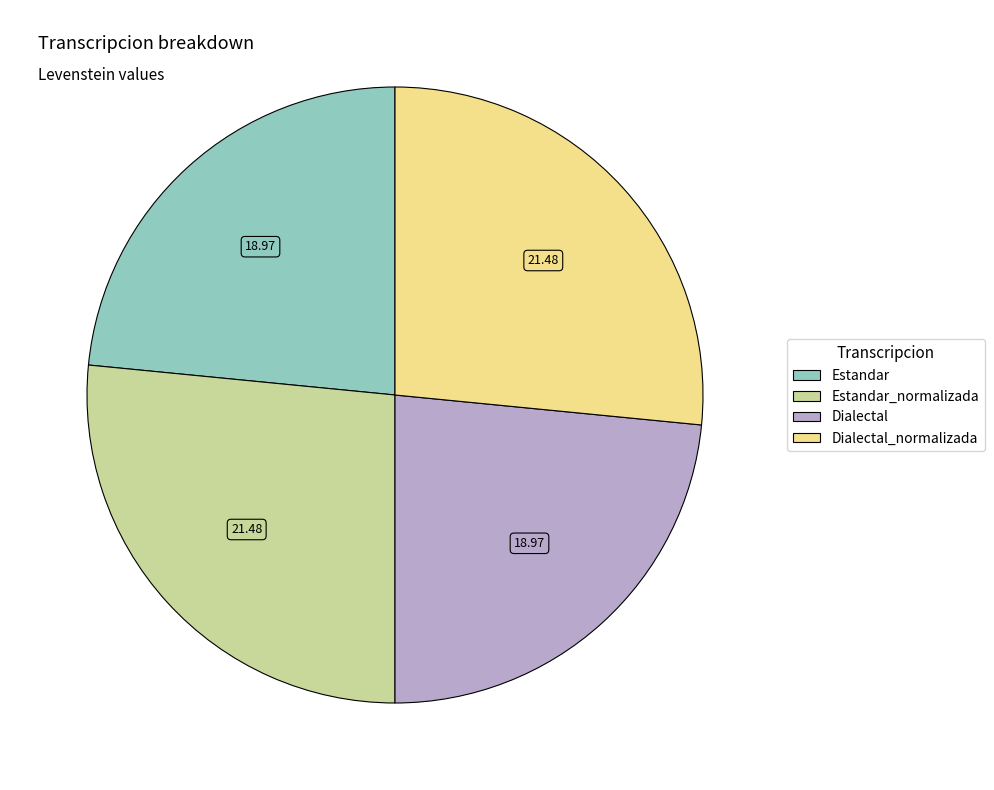

Does any single category account for the majority?

No